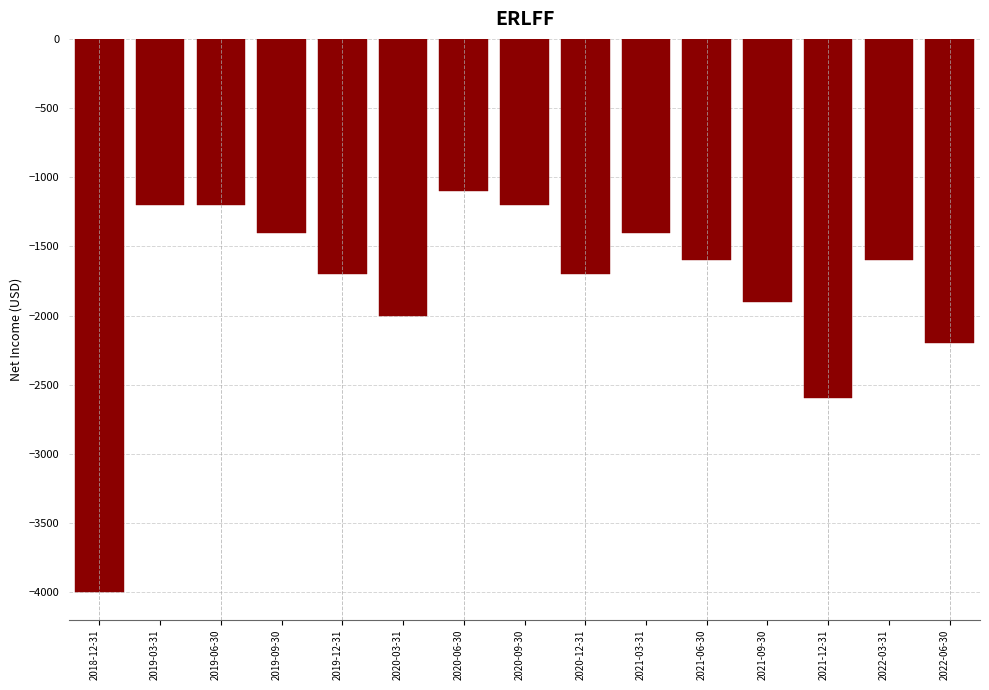

Reading left to right, transcribe all the data shown in this chart.

2018-12-31=-4000	2019-03-31=-1200	2019-06-30=-1200	2019-09-30=-1400	2019-12-31=-1700	2020-03-31=-2000	2020-06-30=-1100	2020-09-30=-1200	2020-12-31=-1700	2021-03-31=-1400	2021-06-30=-1600	2021-09-30=-1900	2021-12-31=-2600	2022-03-31=-1600	2022-06-30=-2200